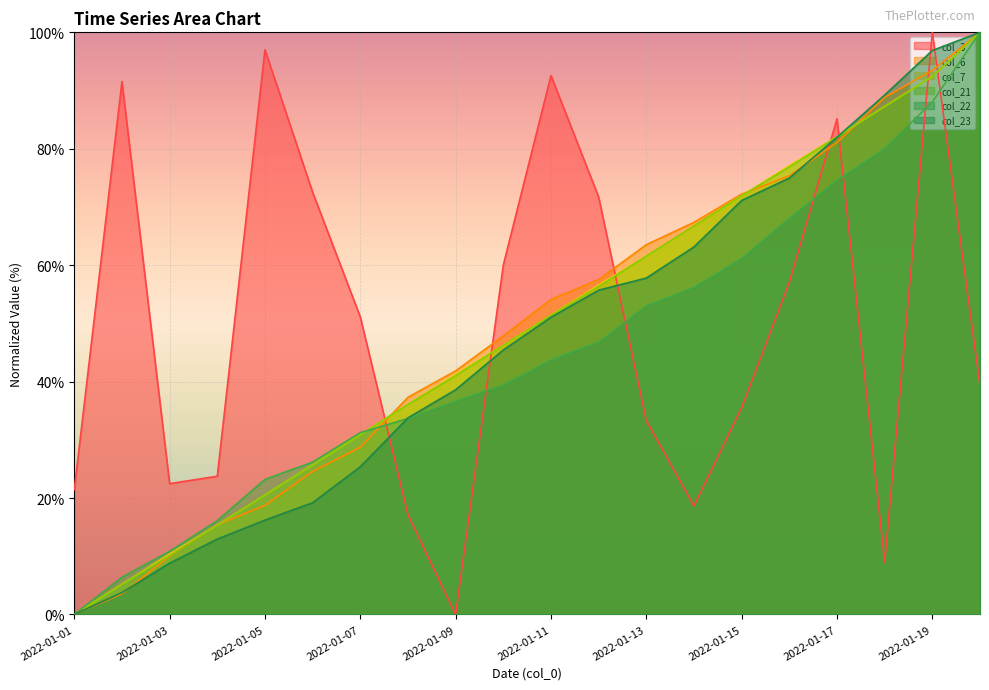

Between which two adjacent categories do col_6 and col_22 first intersect?

2022-01-07 and 2022-01-08